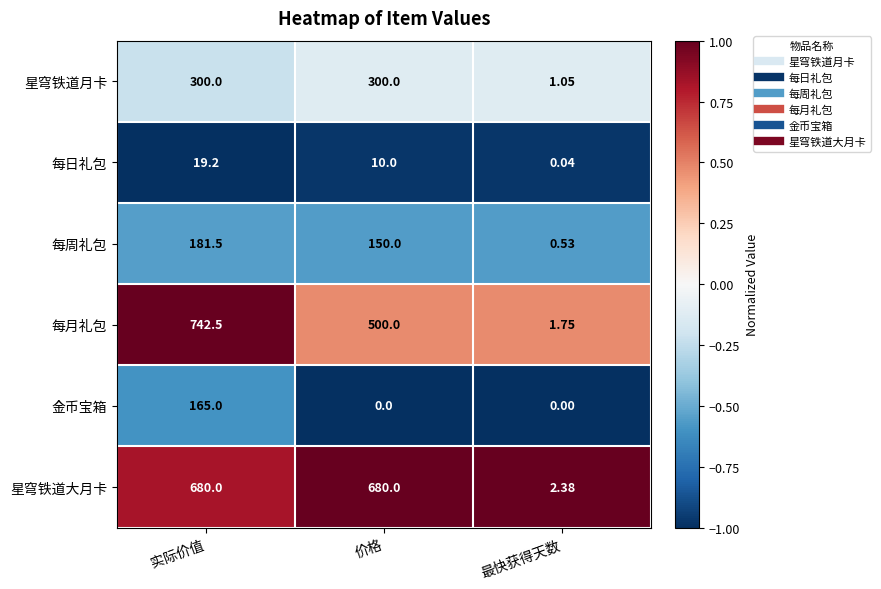

At which label is 星穹铁道月卡 closest to 150?

最快获得天数